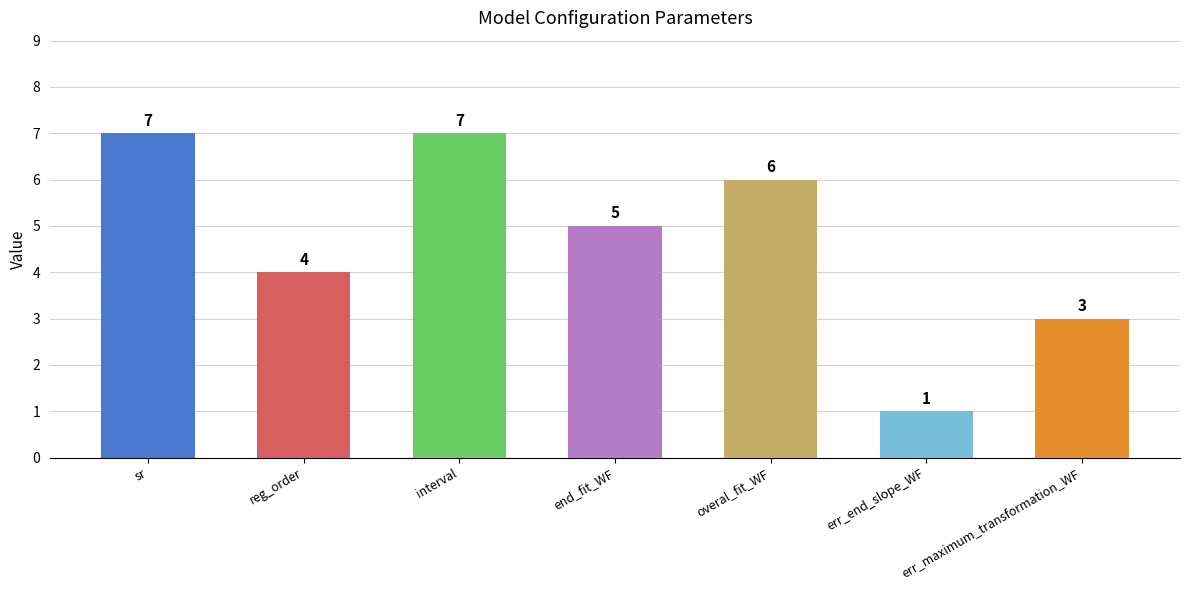

Which category has the lowest value across all series?

err_end_slope_WF